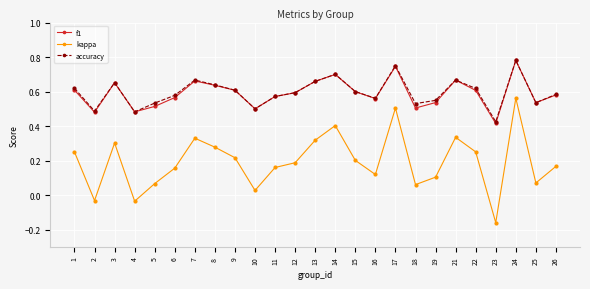

Where does the kappa series first go above 0?

1